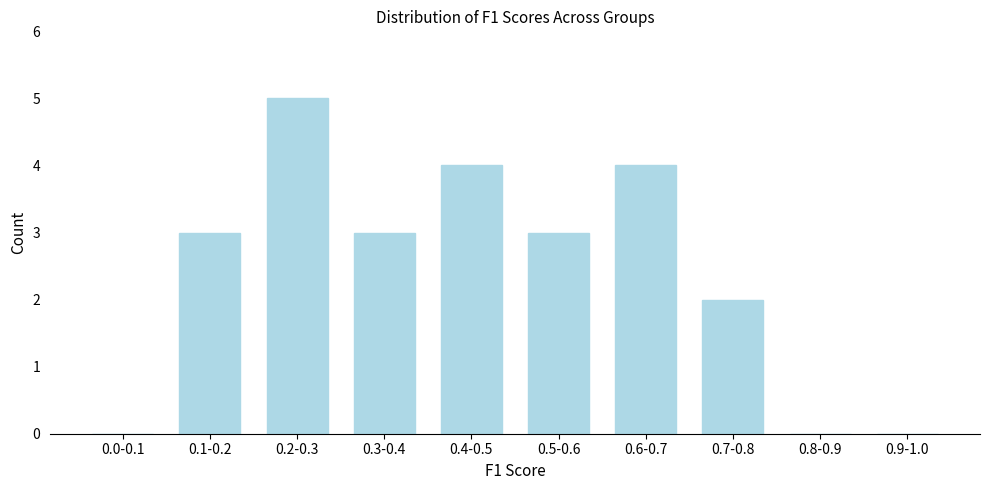

Reading left to right, transcribe all the data shown in this chart.

0.0-0.1=0	0.1-0.2=3	0.2-0.3=5	0.3-0.4=3	0.4-0.5=4	0.5-0.6=3	0.6-0.7=4	0.7-0.8=2	0.8-0.9=0	0.9-1.0=0